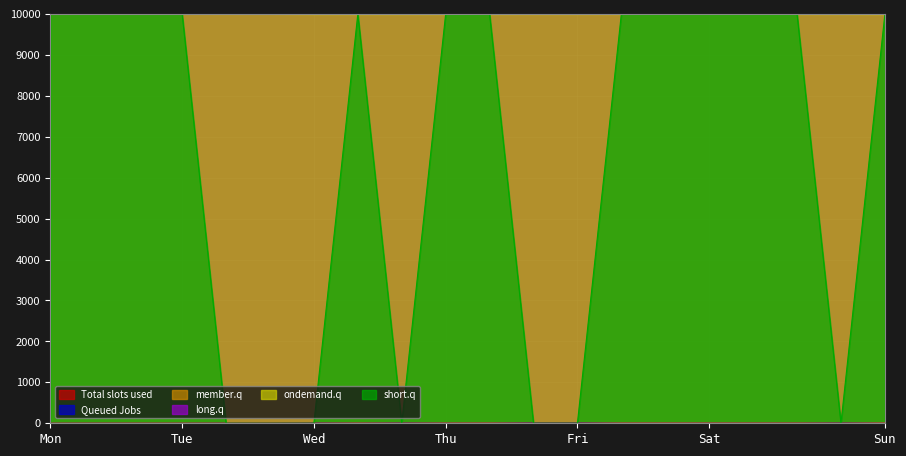

What is the average value of the x0 series?

9996.1